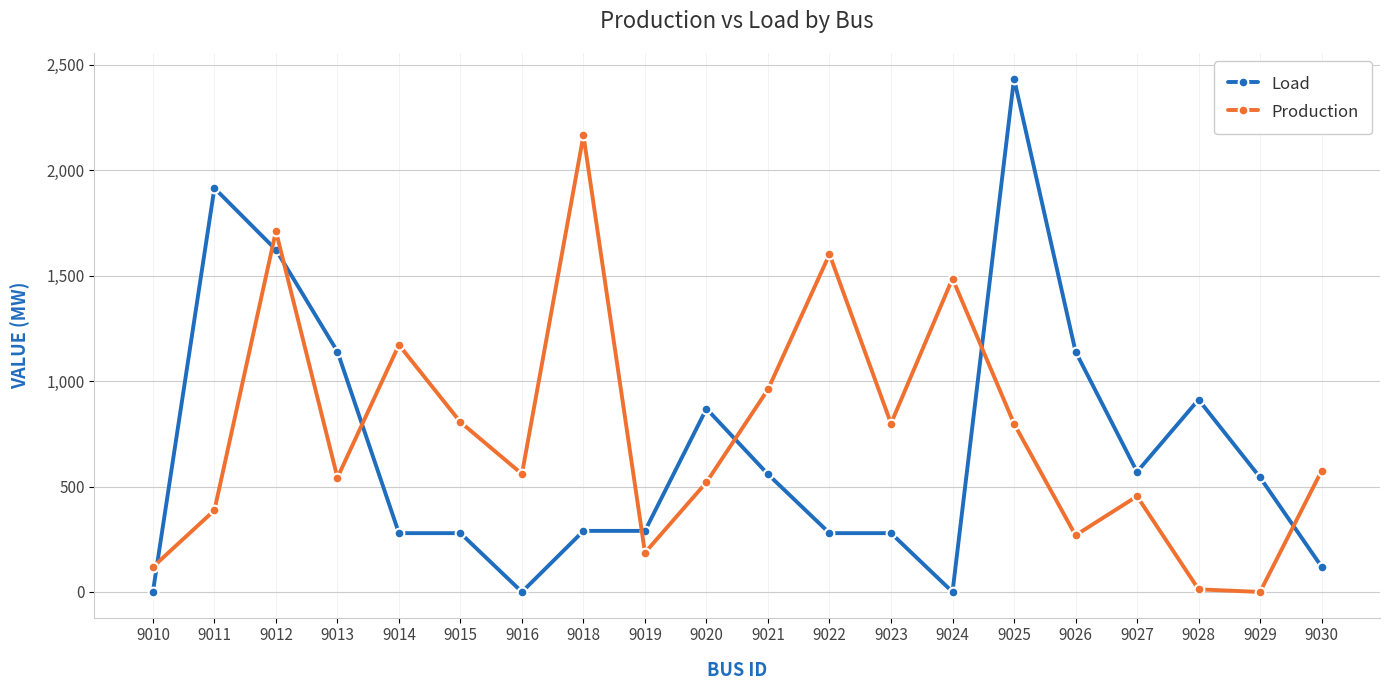

After their last crossing, which series has the higher values: Production or Load?

Production